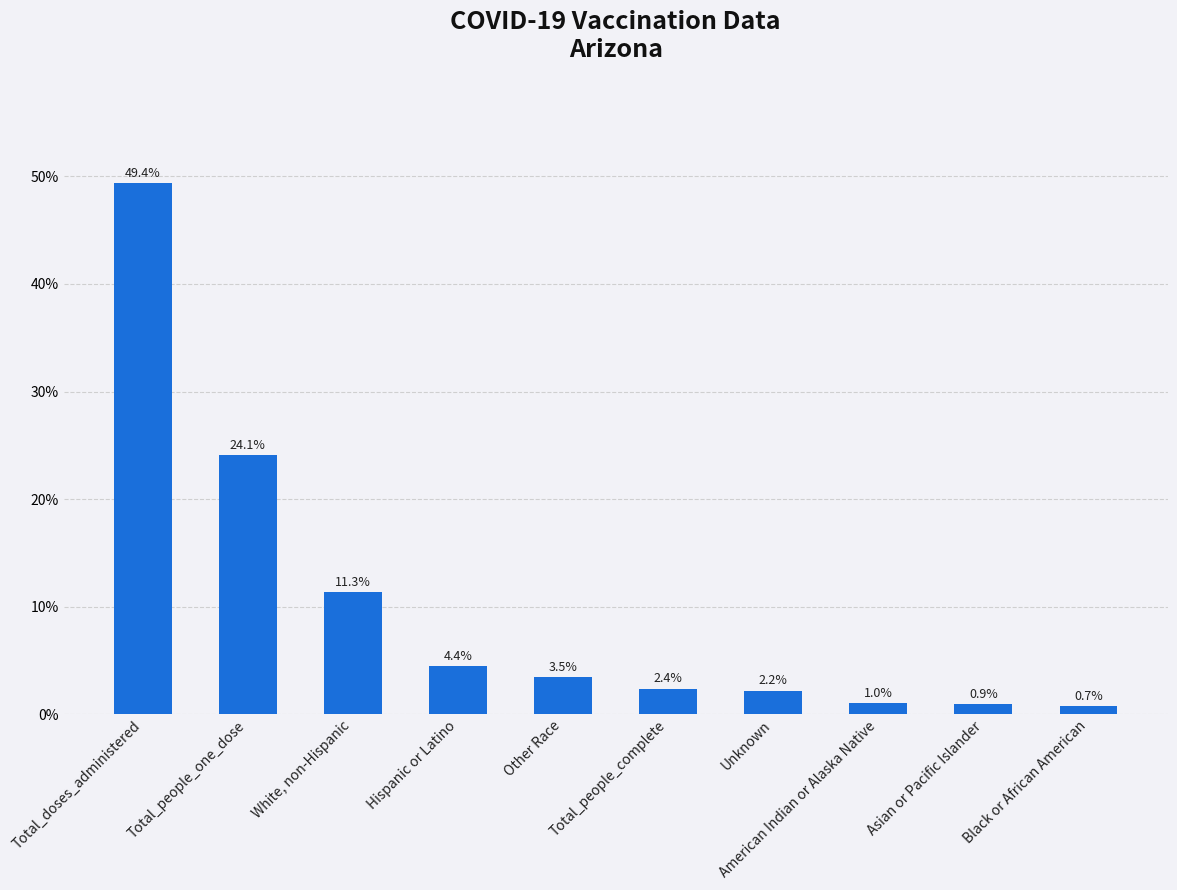

Does the chart contain stacked bars?

No